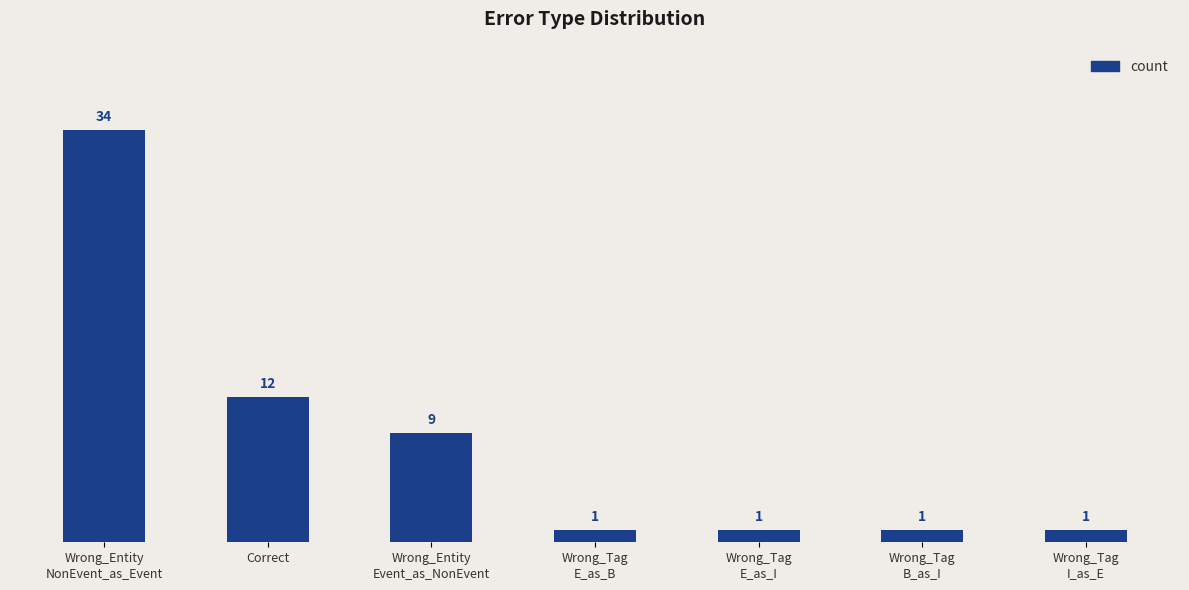

What is the difference between the values at Wrong_Entity
Event_as_NonEvent and Wrong_Tag
B_as_I?

8